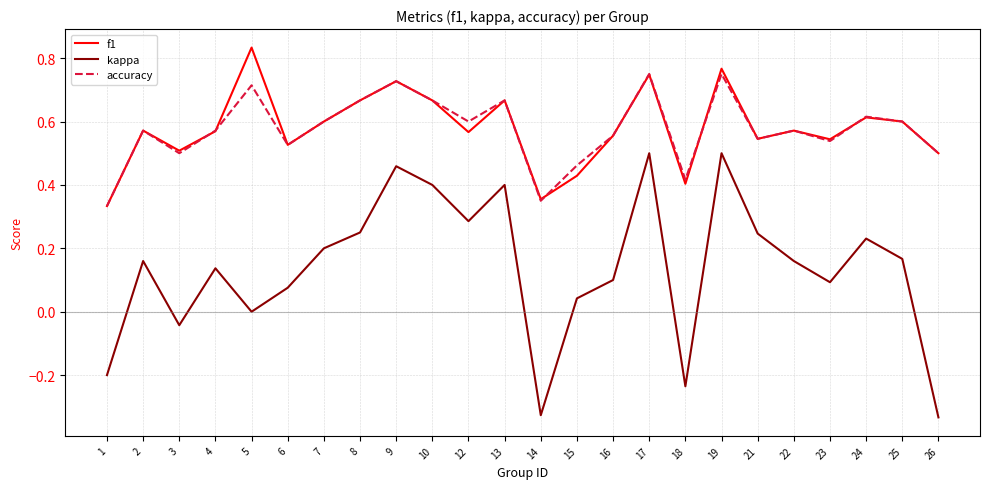

Rank the series by their maximum value, from lowest to highest.

kappa, accuracy, f1